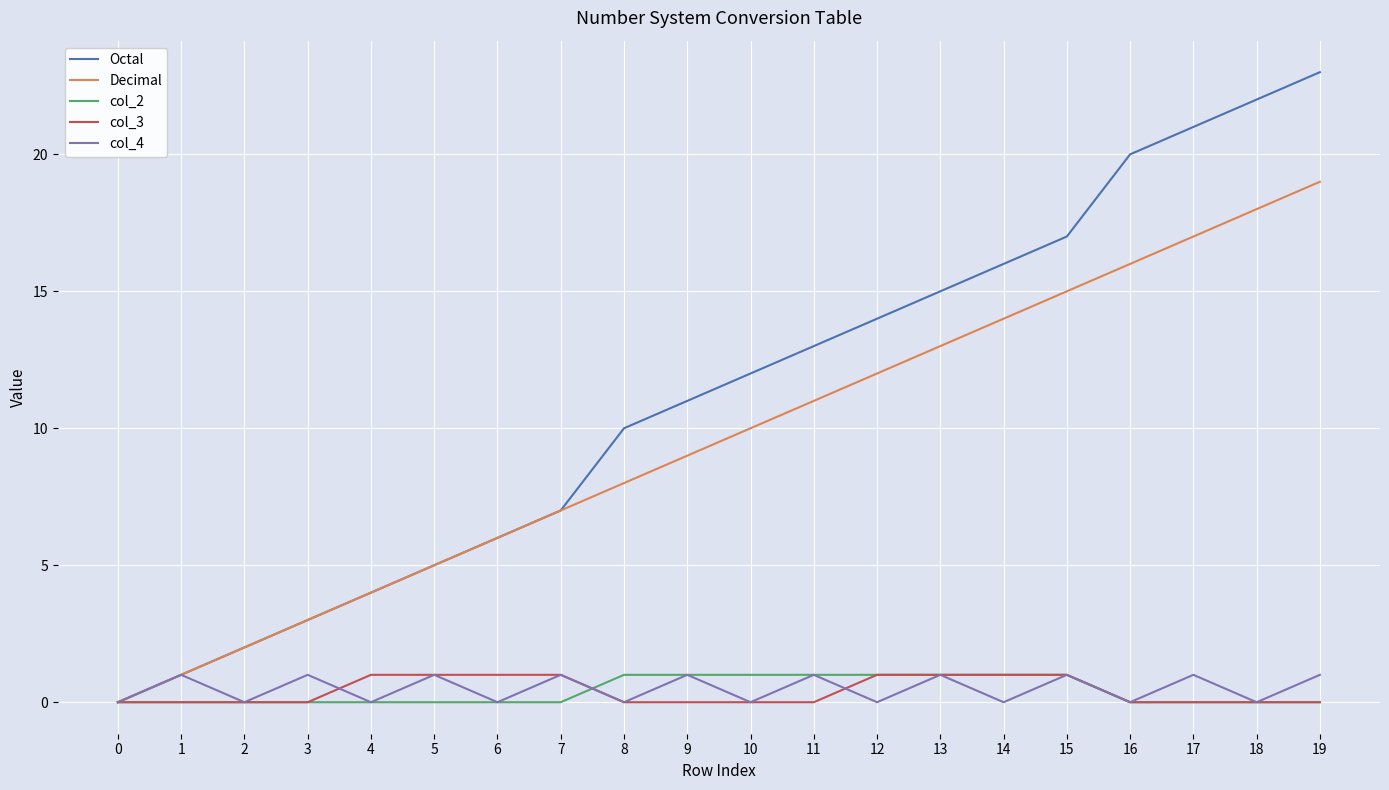

Reading left to right, extract all data points from this chart.

Octal: 0=0	1=1	2=2	3=3	4=4	5=5	6=6	7=7	8=10	9=11	10=12	11=13	12=14	13=15	14=16	15=17	16=20	17=21	18=22	19=23
Decimal: 0=0	1=1	2=2	3=3	4=4	5=5	6=6	7=7	8=8	9=9	10=10	11=11	12=12	13=13	14=14	15=15	16=16	17=17	18=18	19=19
col_2: 0=0	1=0	2=0	3=0	4=0	5=0	6=0	7=0	8=1	9=1	10=1	11=1	12=1	13=1	14=1	15=1	16=0	17=0	18=0	19=0
col_3: 0=0	1=0	2=0	3=0	4=1	5=1	6=1	7=1	8=0	9=0	10=0	11=0	12=1	13=1	14=1	15=1	16=0	17=0	18=0	19=0
col_4: 0=0	1=1	2=0	3=1	4=0	5=1	6=0	7=1	8=0	9=1	10=0	11=1	12=0	13=1	14=0	15=1	16=0	17=1	18=0	19=1